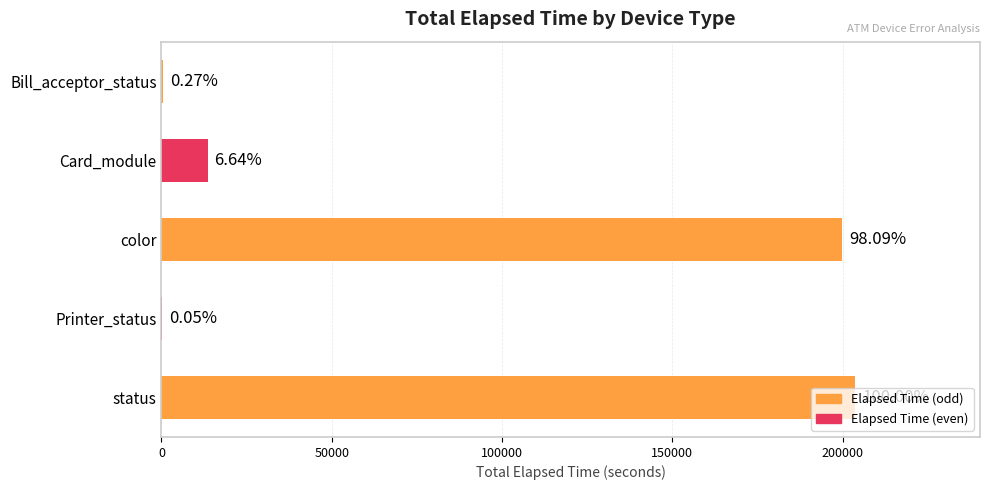

Are the bars horizontal?

Yes